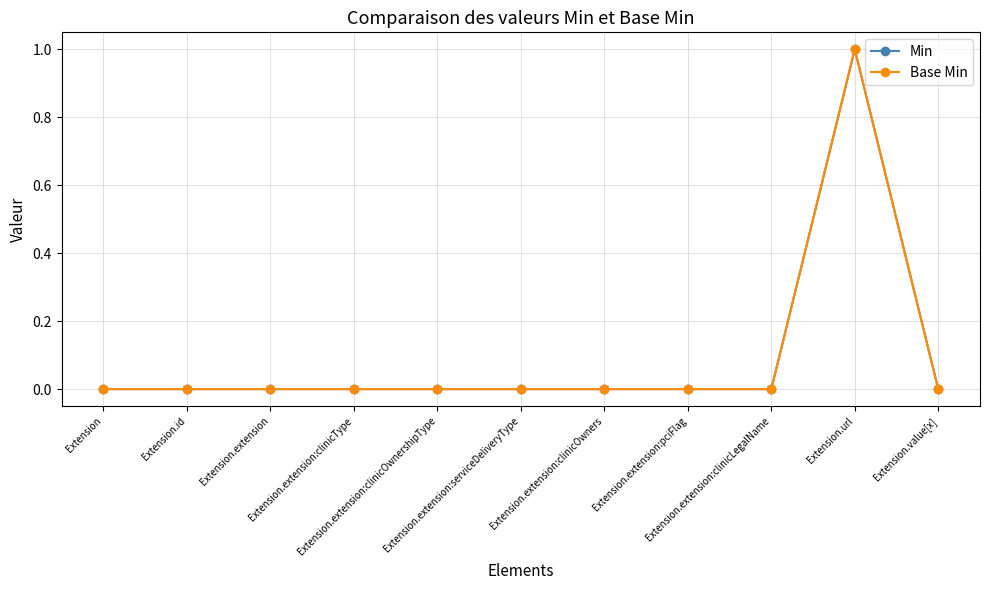

At how many categories does at least one series exceed 0?

1